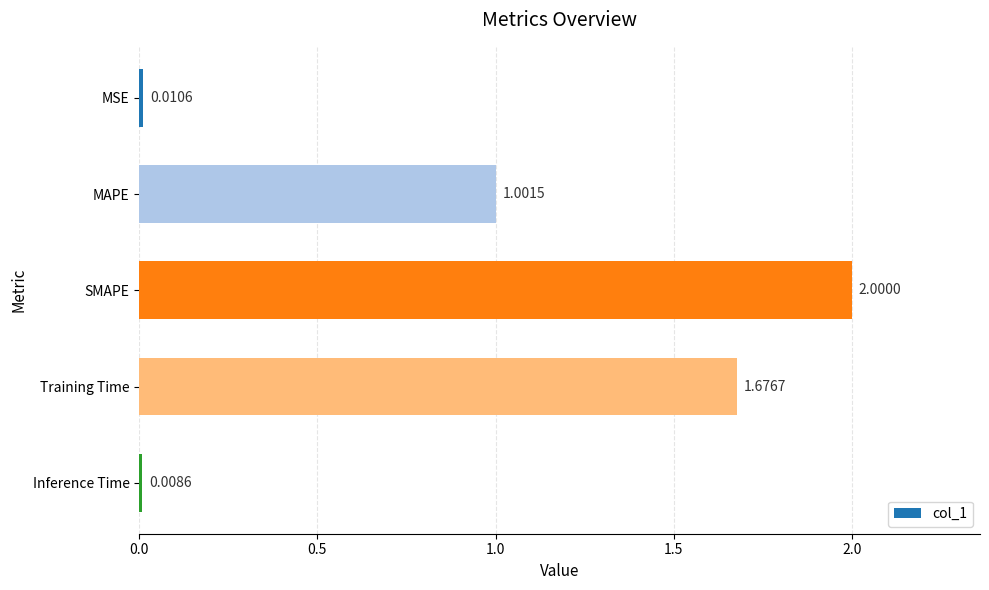

How many data points are less than 1?

2